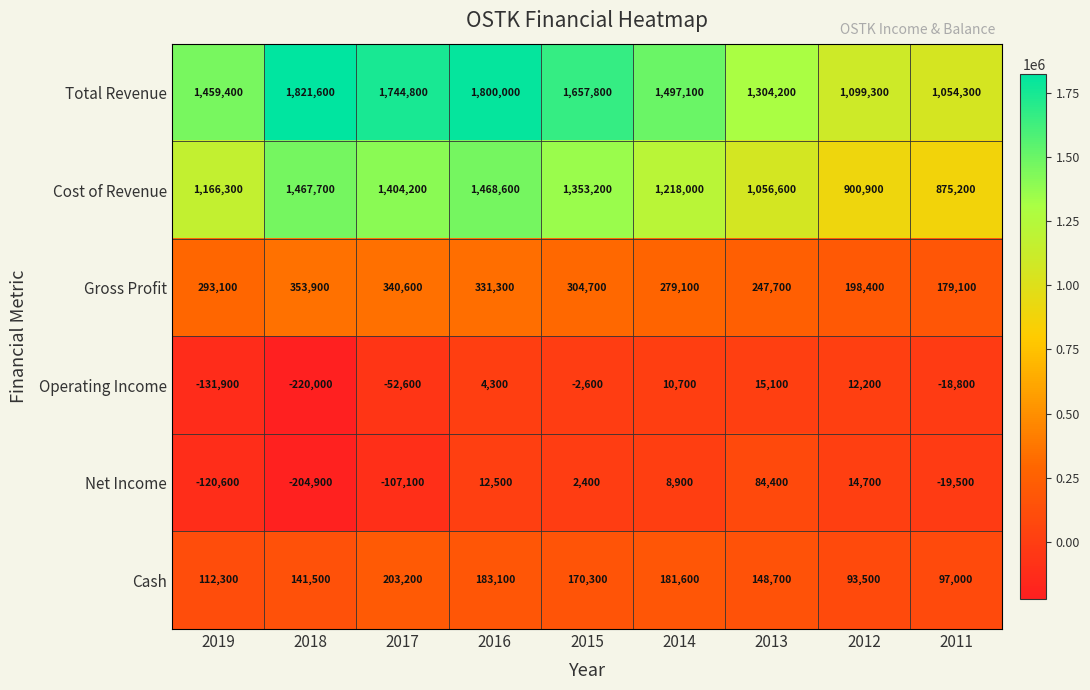

Which series changed the most between 2016 and 2014?

Total Revenue